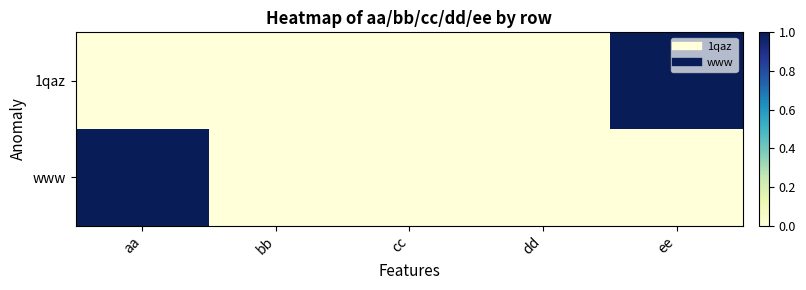

At which category is the sum across all series the highest?

aa